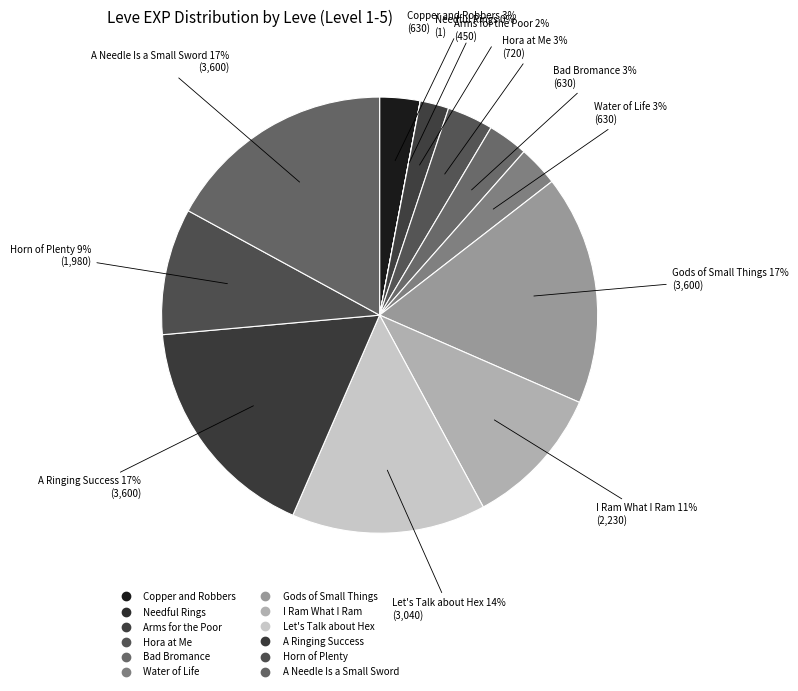

How many segments does this pie chart have?

12